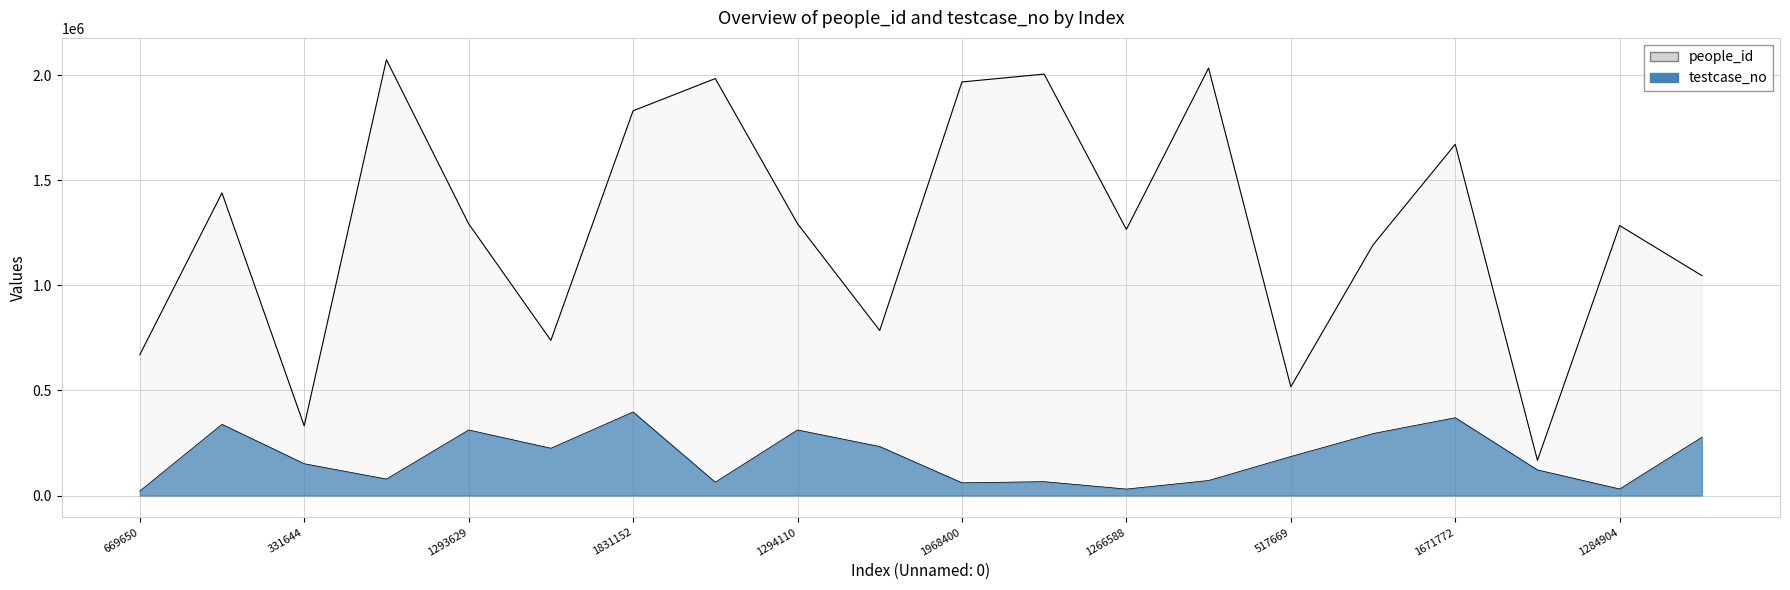

Between 1984540 and 1831152, which is larger?

1831152